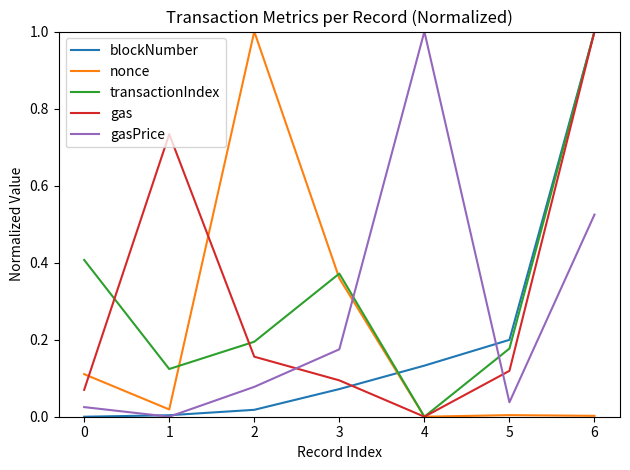

Is it true that blockNumber equals 0.0 at 1?

True